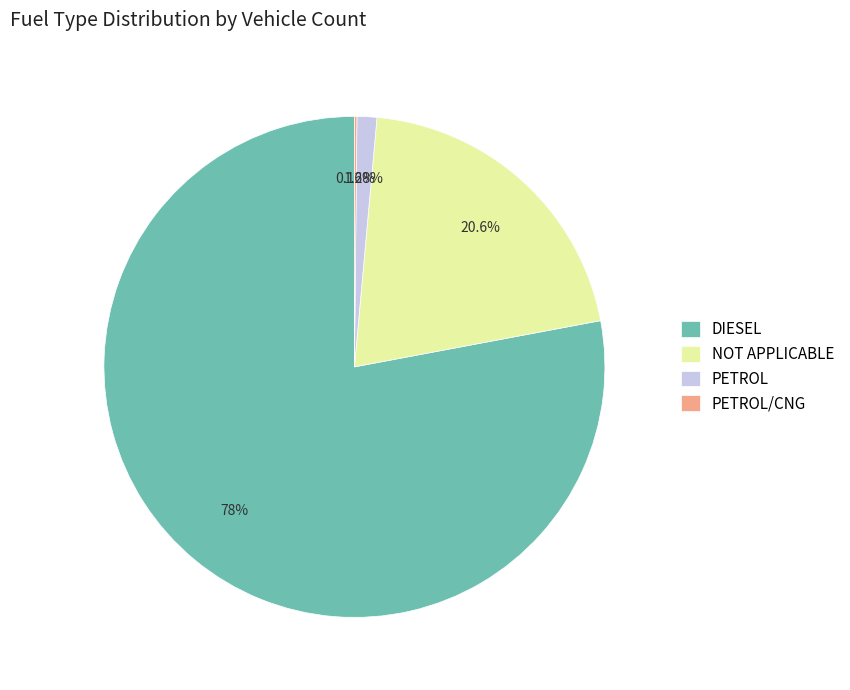

Which category has the biggest portion of the pie?

DIESEL